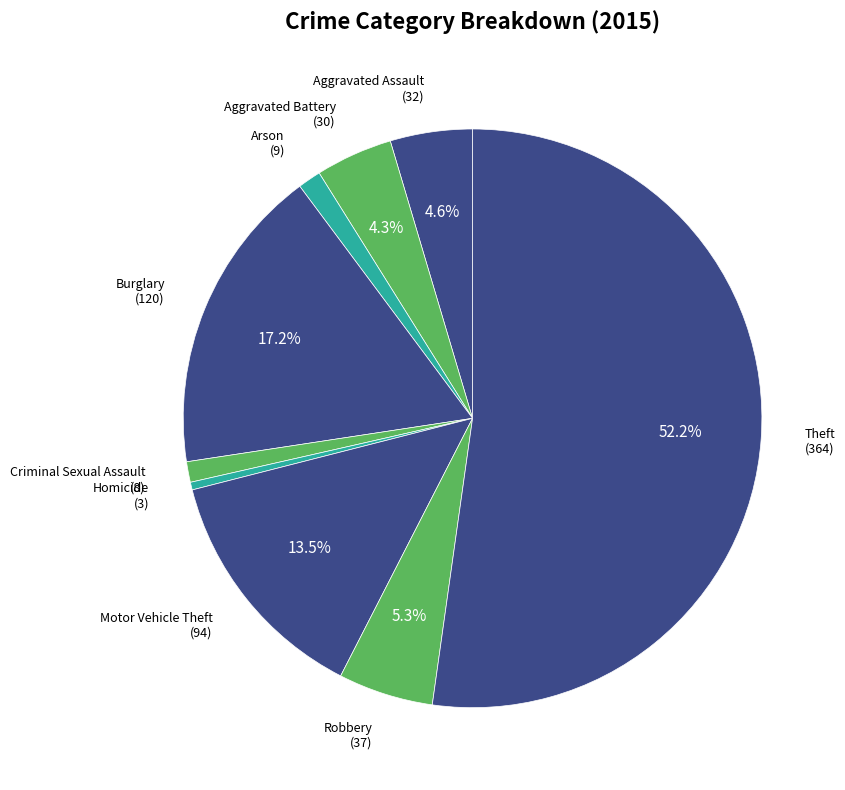

Which category accounts for the majority?

Theft